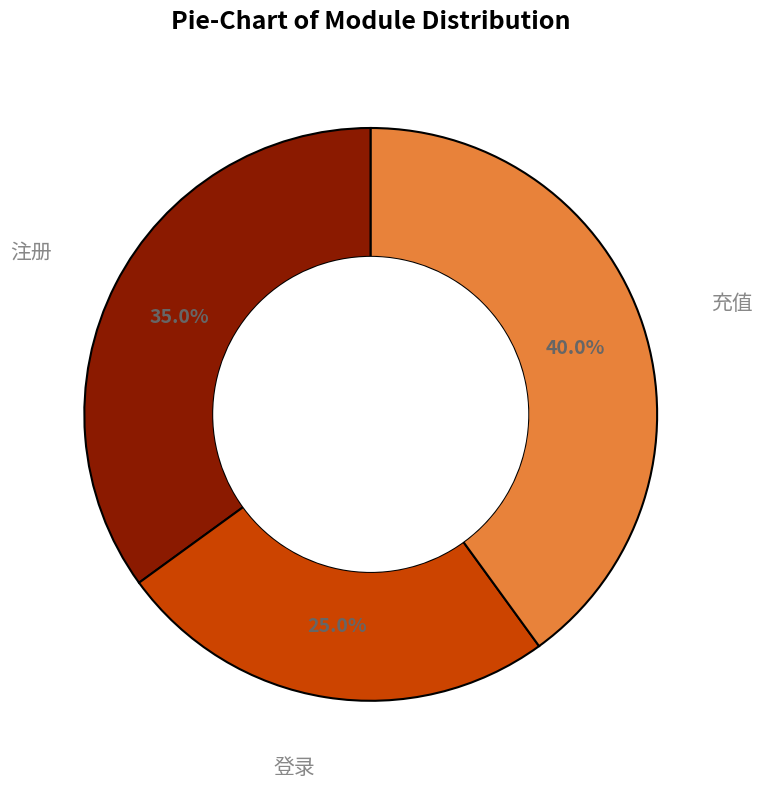

How many slices are in this pie chart?

3